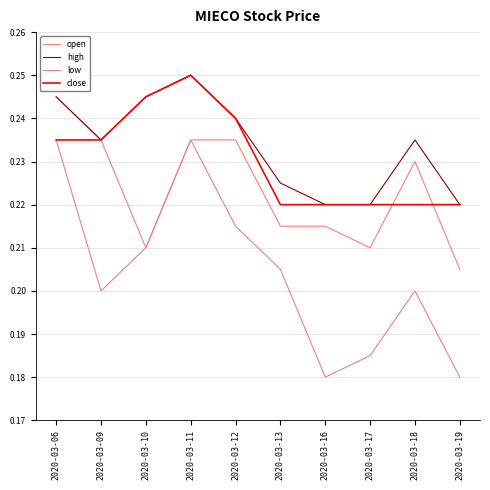

What is the sum of the close values at 2020-03-11 and 2020-03-10?

0.5